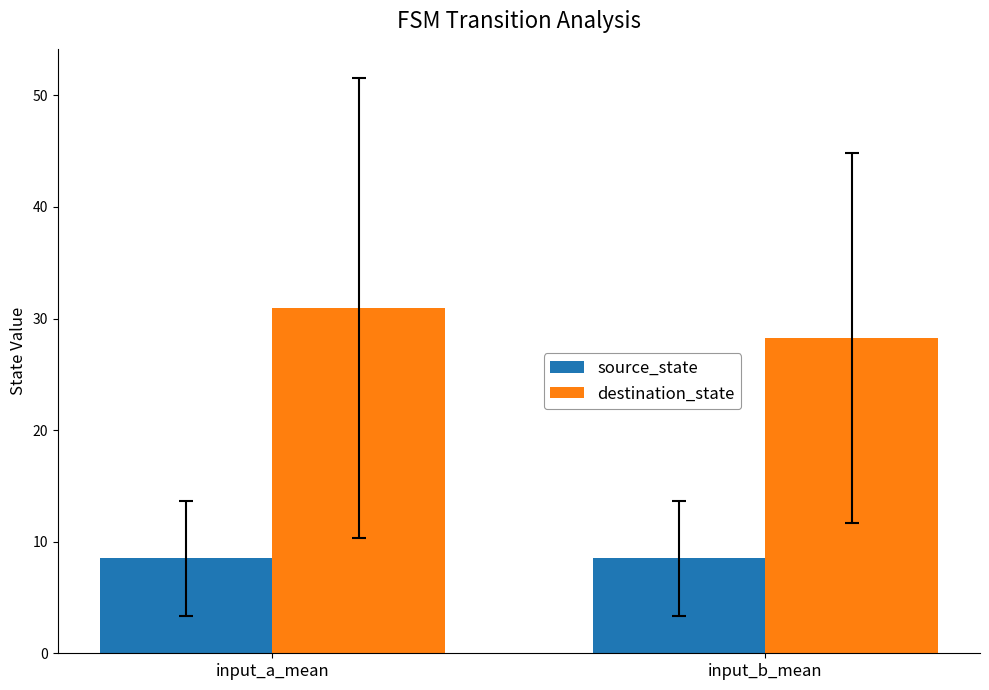

Read the destination_state value at input_b_mean.

28.2